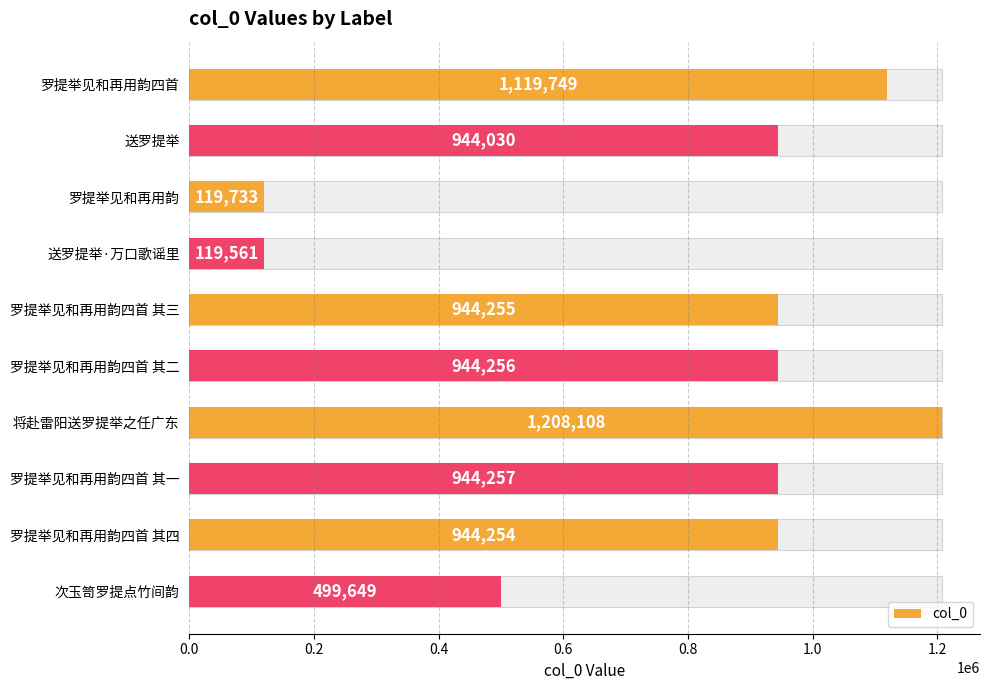

The value at 将赴雷阳送罗提举之任广东 is 1874626. True or false?

False